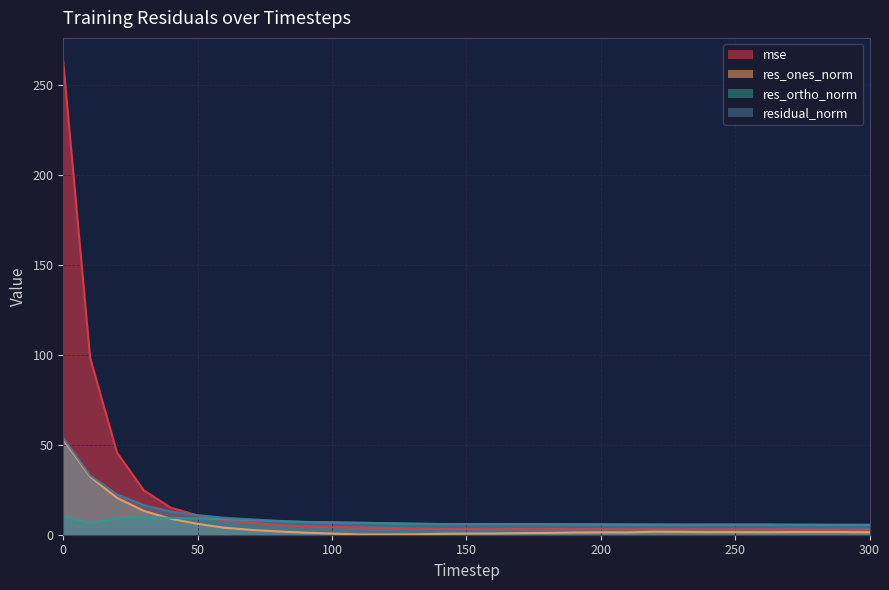

In res_ortho_norm, how many points are lower than both neighbors (excluding endpoints)?

5